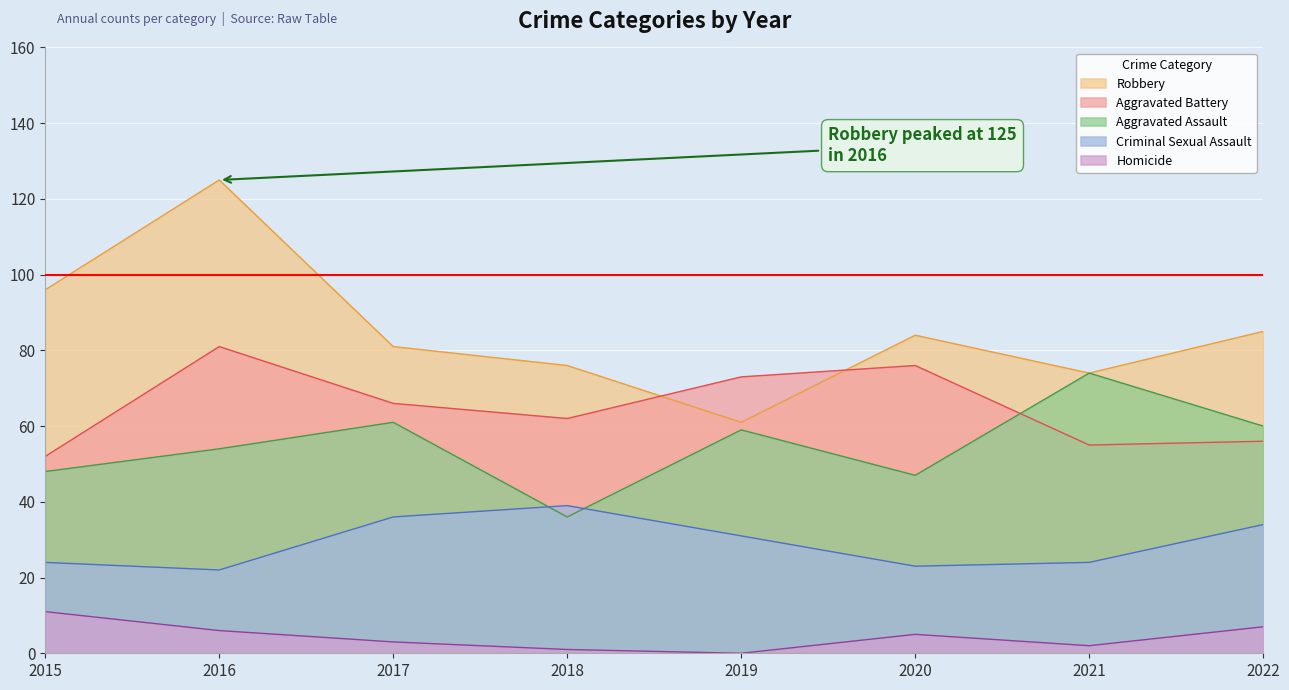

How many data points does each series have?

8